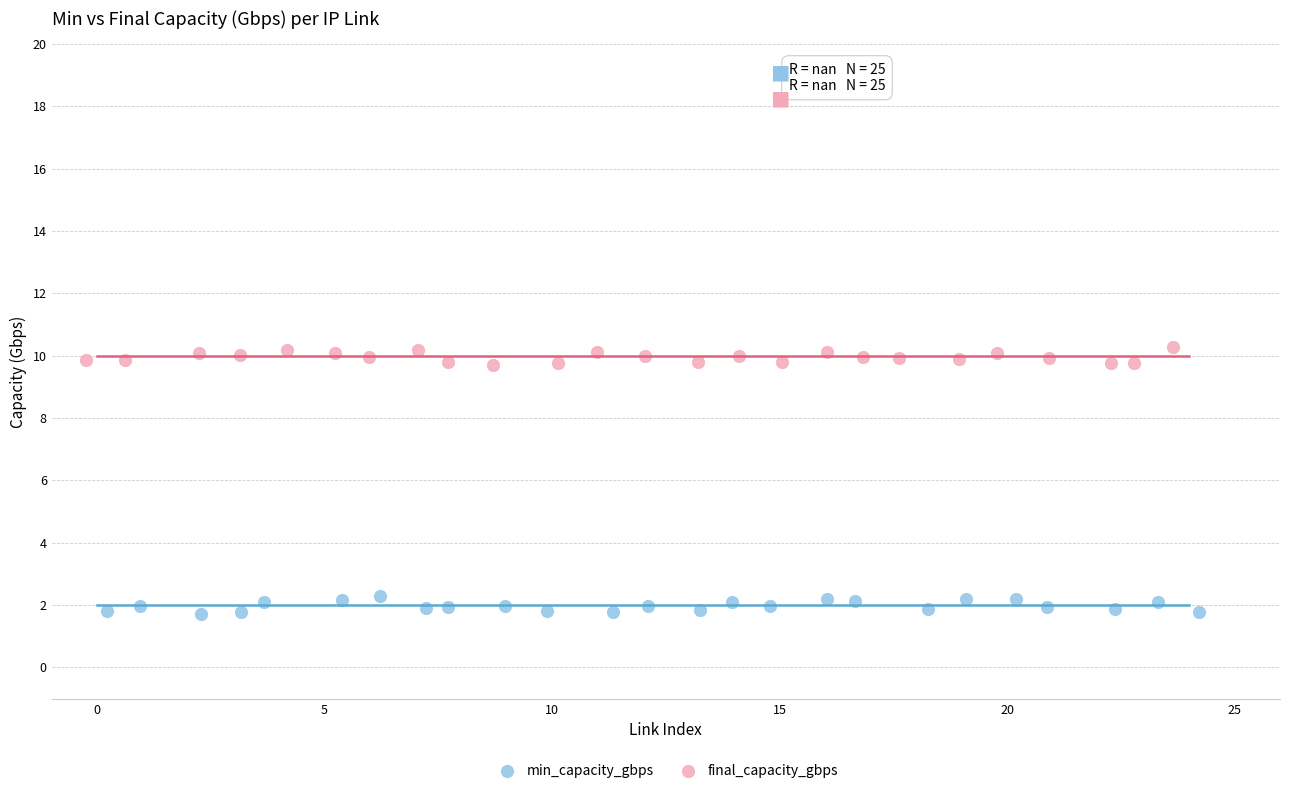

Which series contains the highest Y value?

final_capacity_gbps